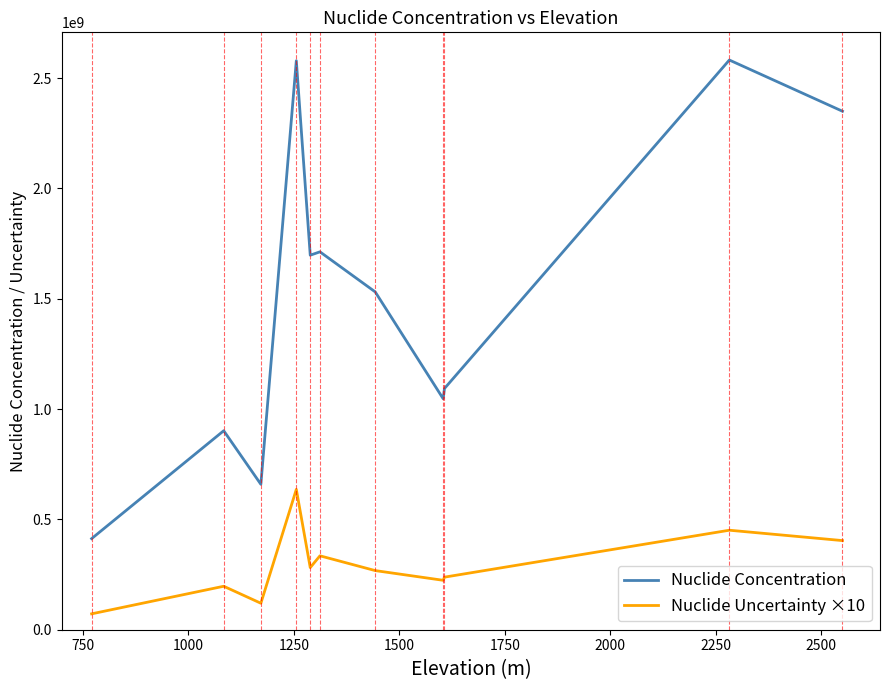

What is the difference between the maximum and second lowest values in the Nuclide Concentration series?

1923000000